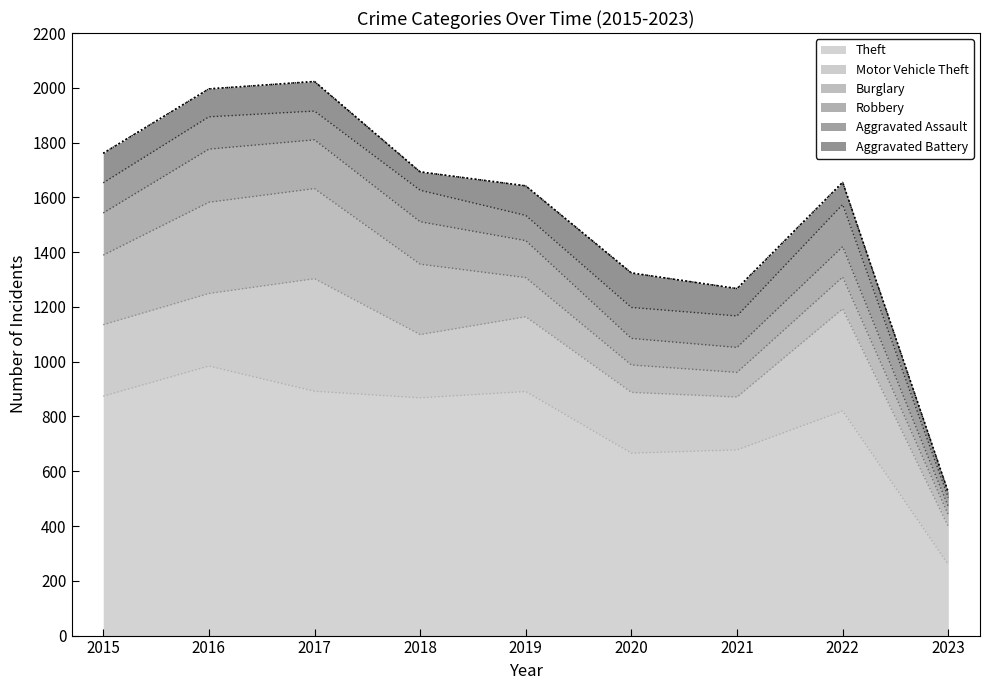

What are all the series names shown in the legend?

Theft, Motor Vehicle Theft, Burglary, Robbery, Aggravated Assault, Aggravated Battery